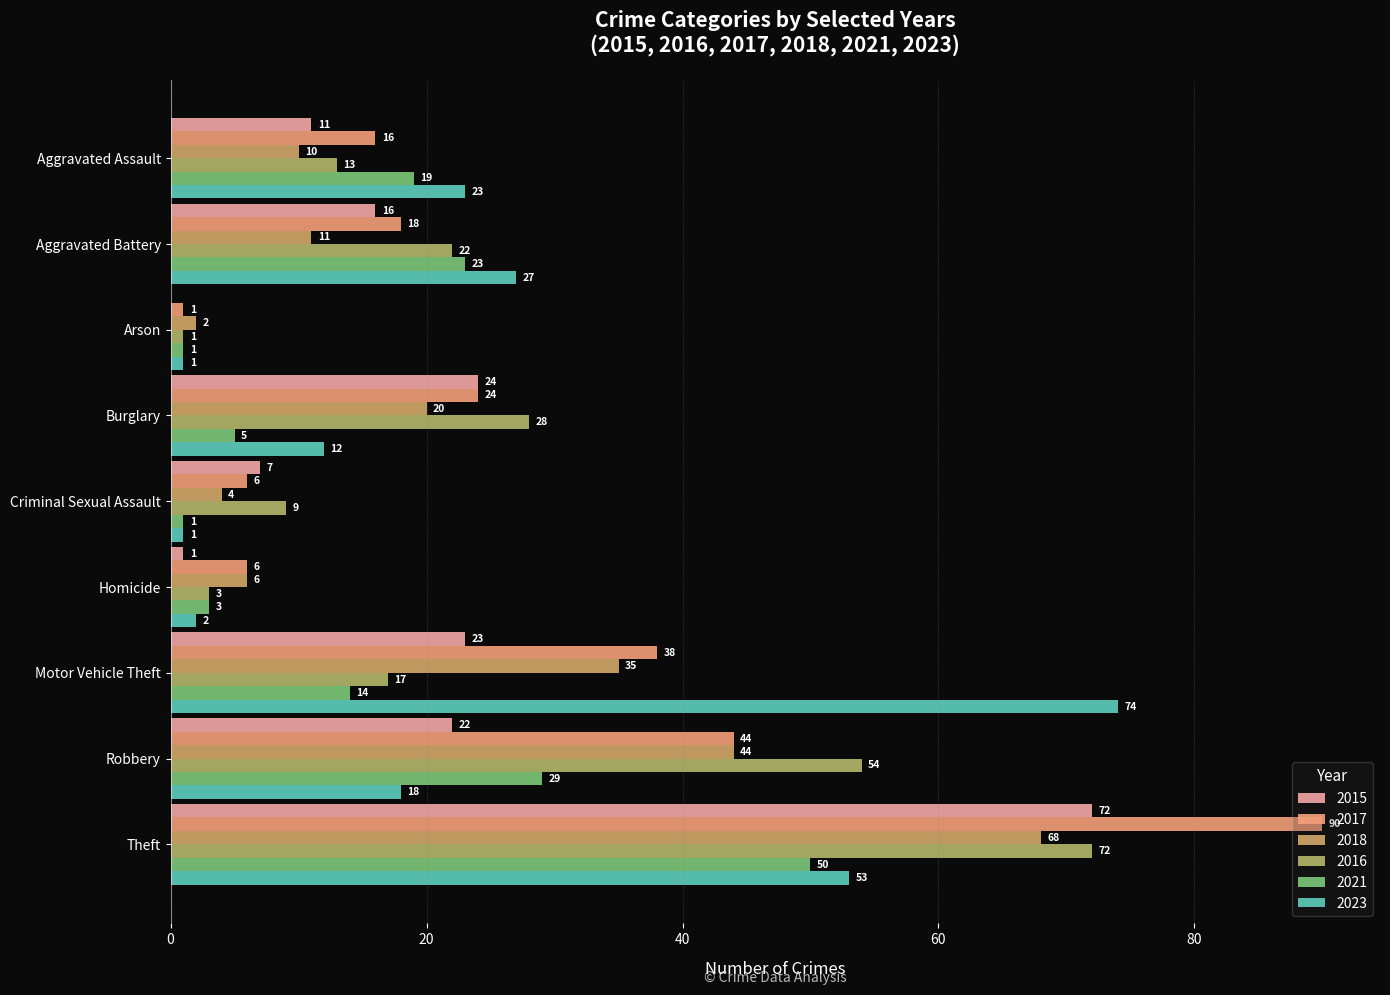

List the series in order of their peak value, lowest first.

2021, 2018, 2015, 2016, 2023, 2017